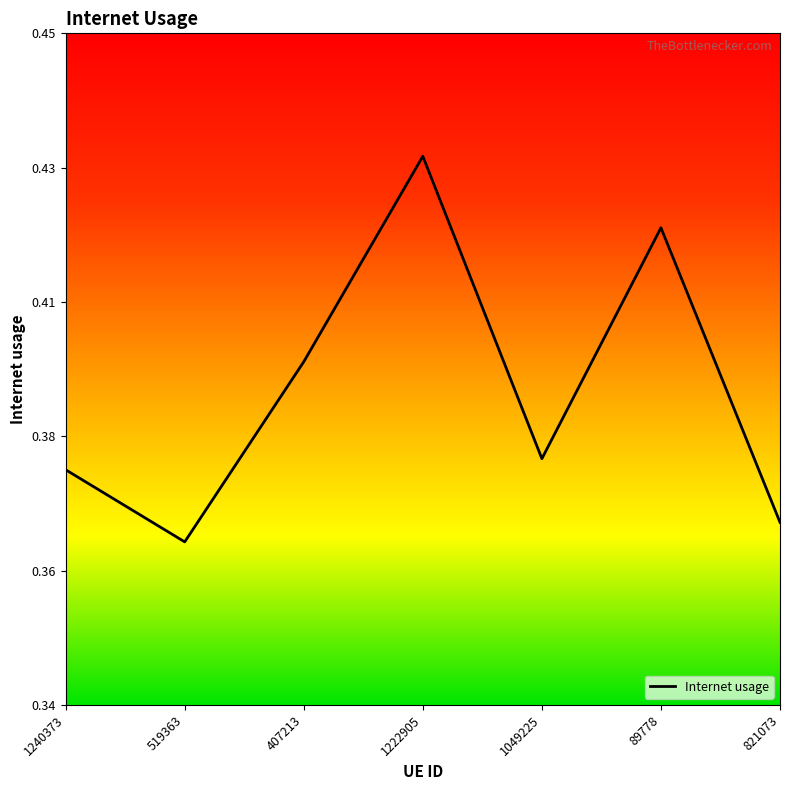

Does the chart display data point markers on the line(s)?

No